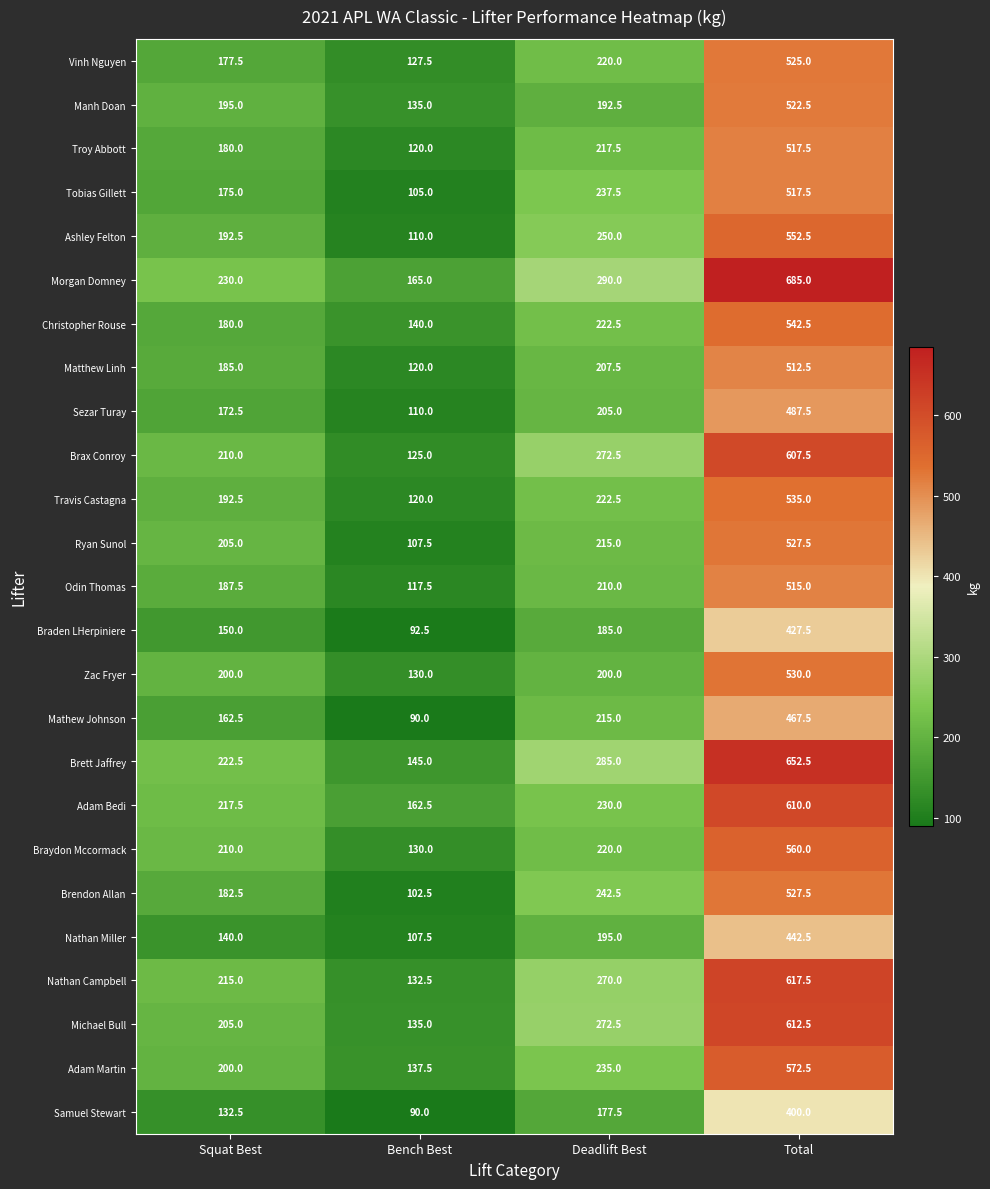

Rank the categories by Tobias Gillett value from lowest to highest.

Bench Best, Squat Best, Deadlift Best, Total